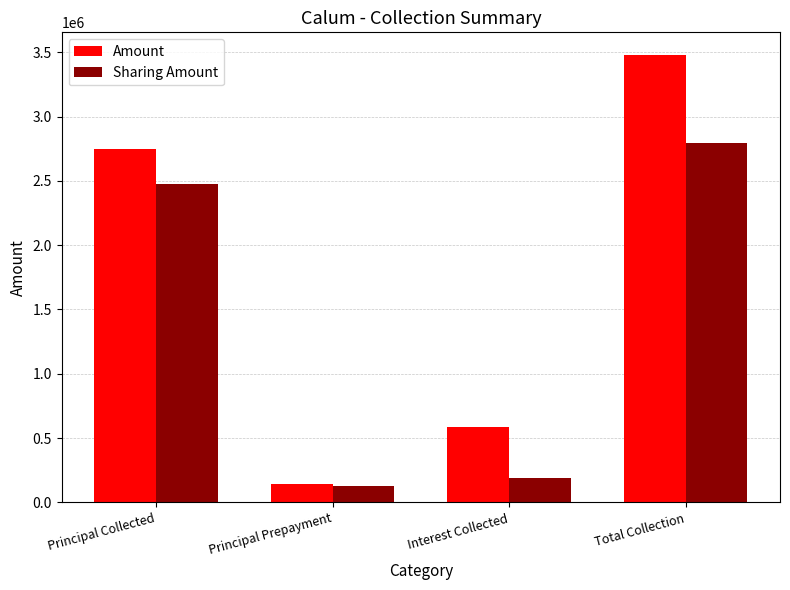

Rank the series by their average value, from lowest to highest.

Sharing Amount, Amount